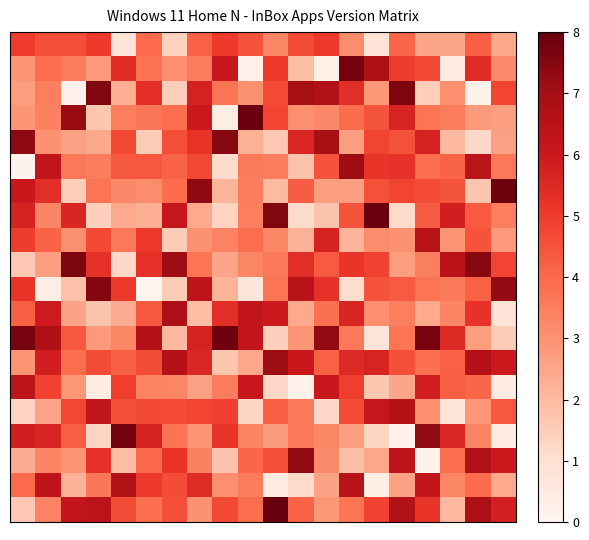

At which category is the sum across all series the highest?

7